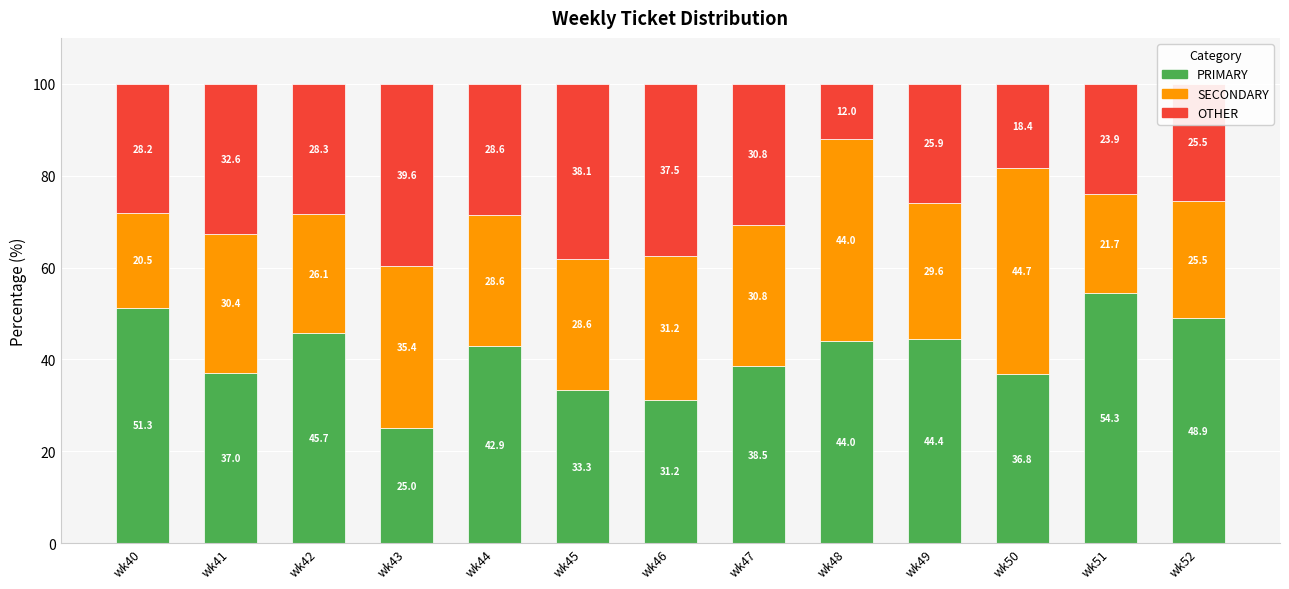

How many data points in PRIMARY are above 42?

7